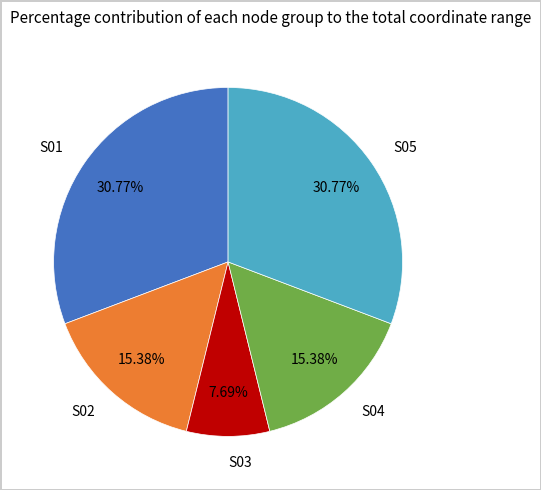

Count the number of slices in the pie.

5